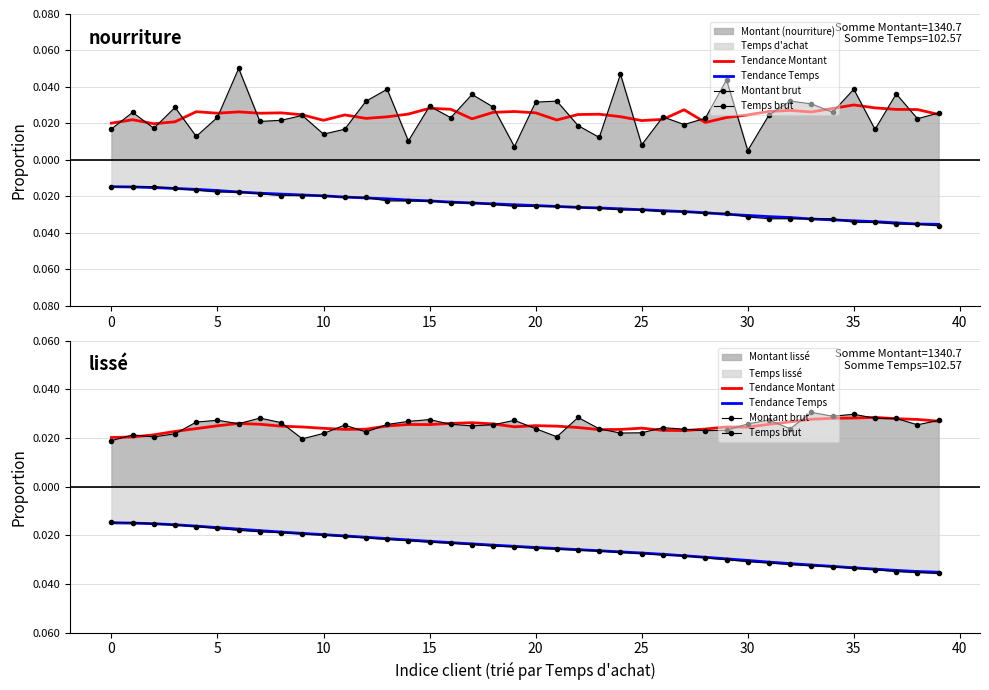

Which series has the largest total across all categories?

Montant brut